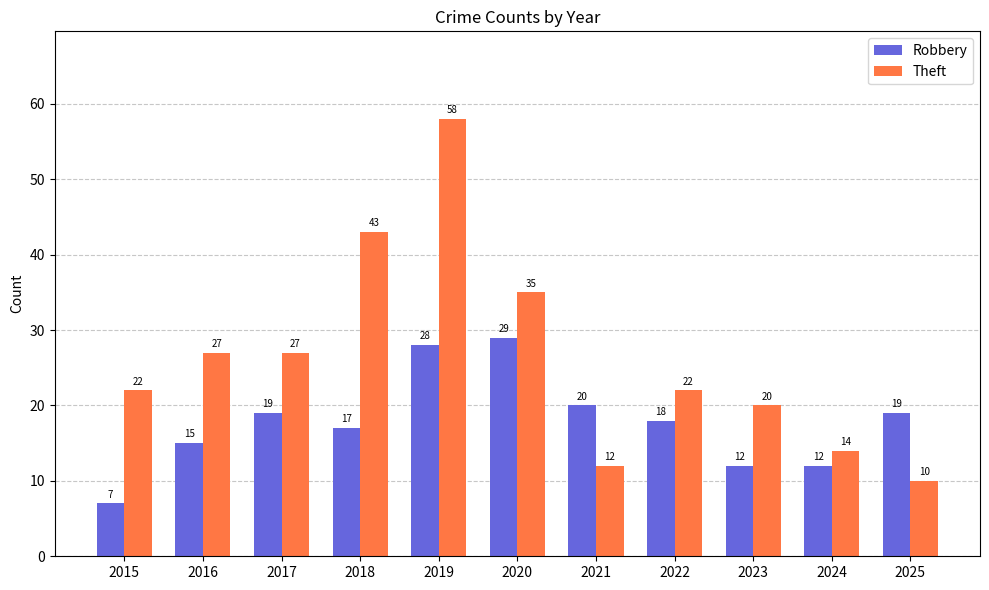

True or false: Theft has a value of 9 at 2018.

False